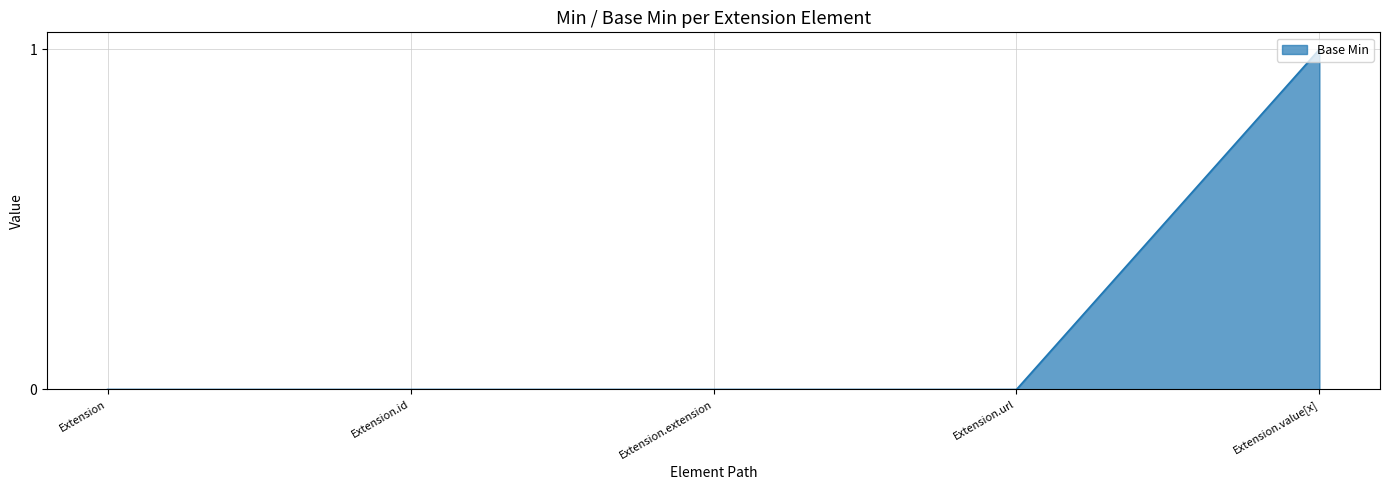

What position from the right is Extension.id?

4